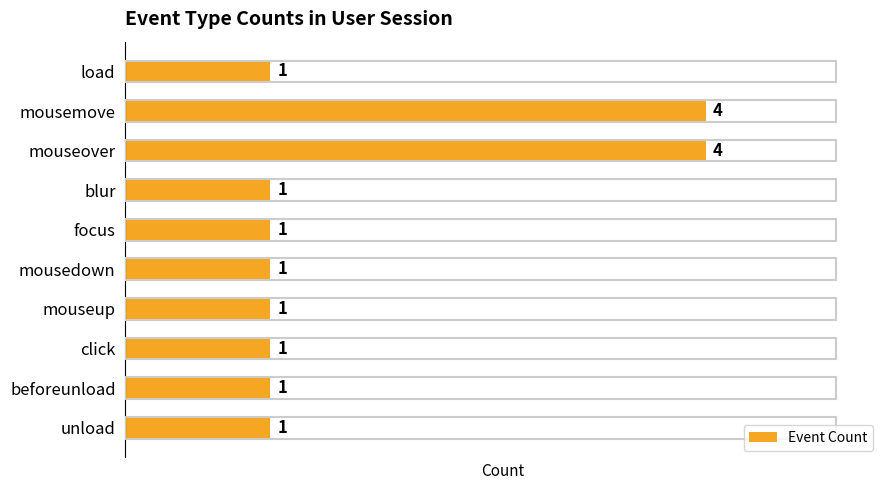

What is the label of the 5th bar from the bottom?

mousedown